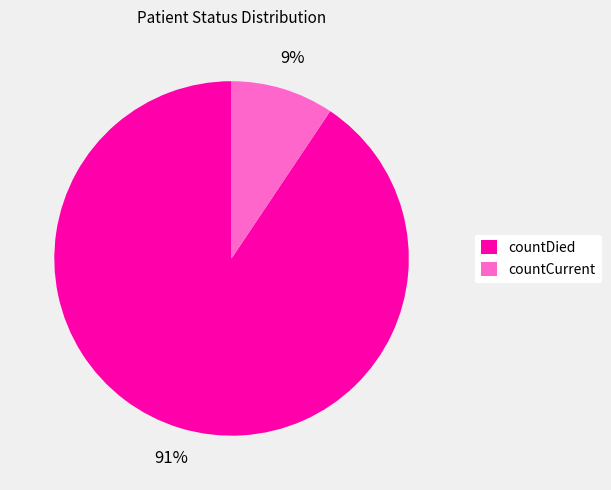

Combined, do countDied and countCurrent account for over 50%?

Yes